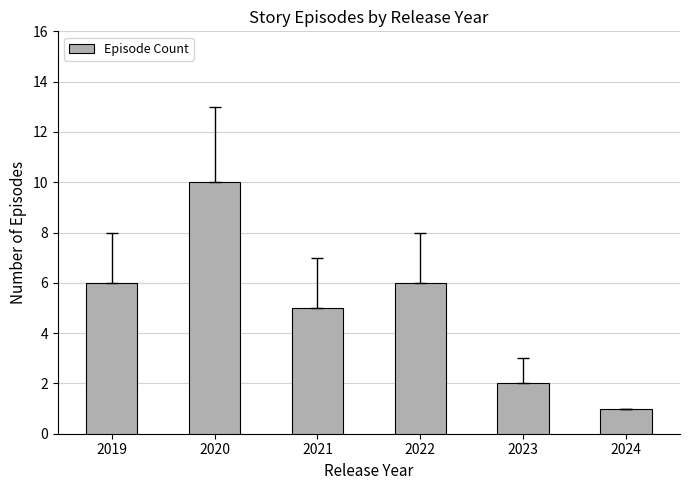

Does the chart contain stacked bars?

No